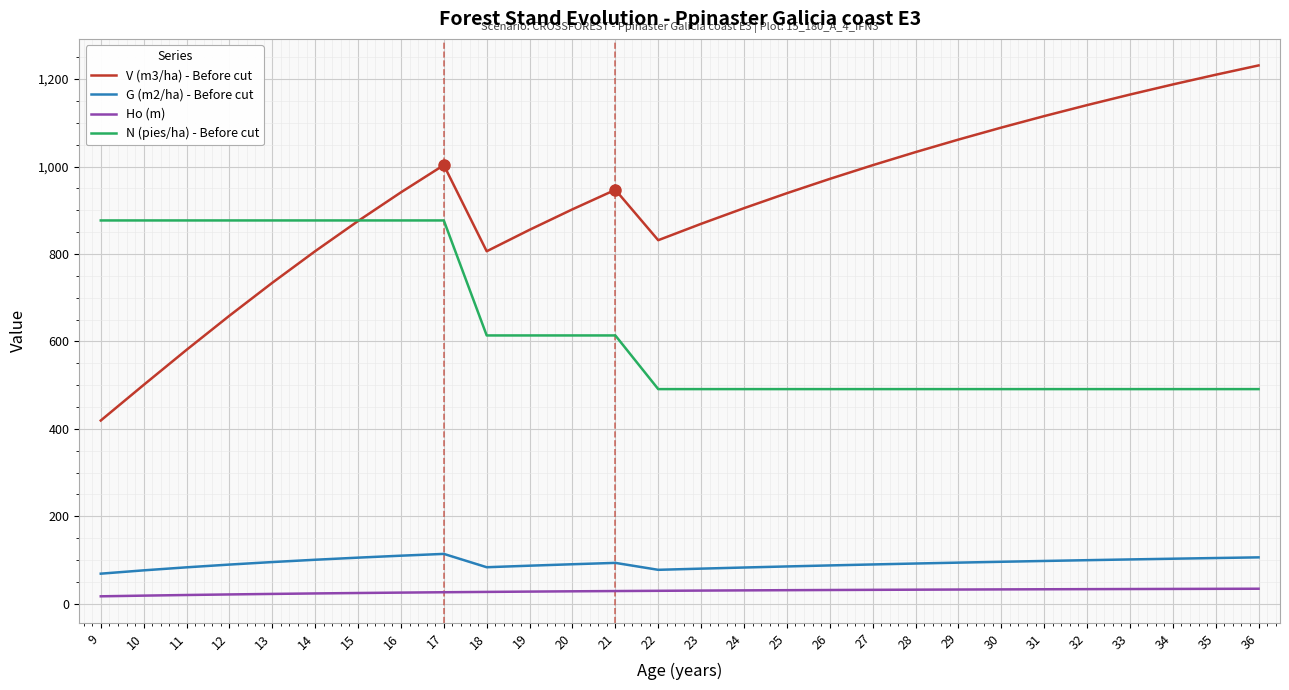

What is the approximate value of G (m2/ha) - Before cut at 17?

114.1